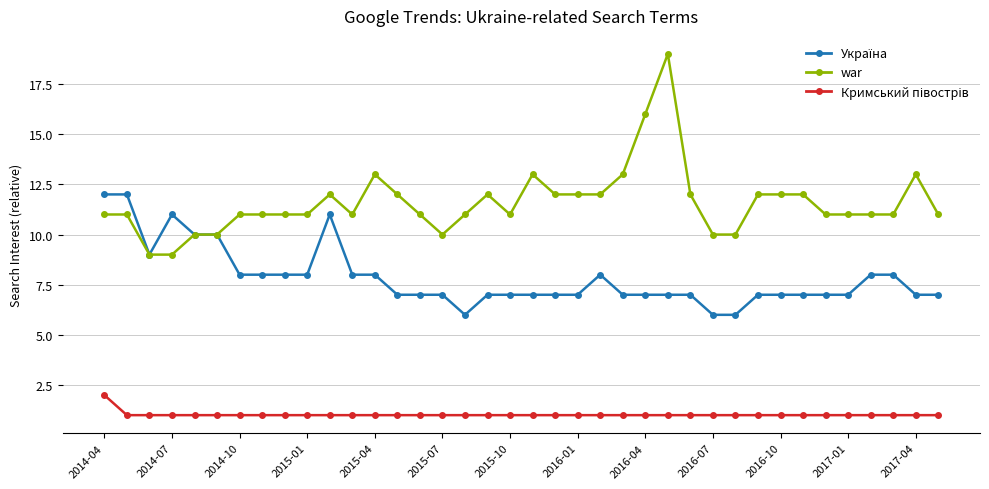

Which series has the largest range (max minus min)?

war